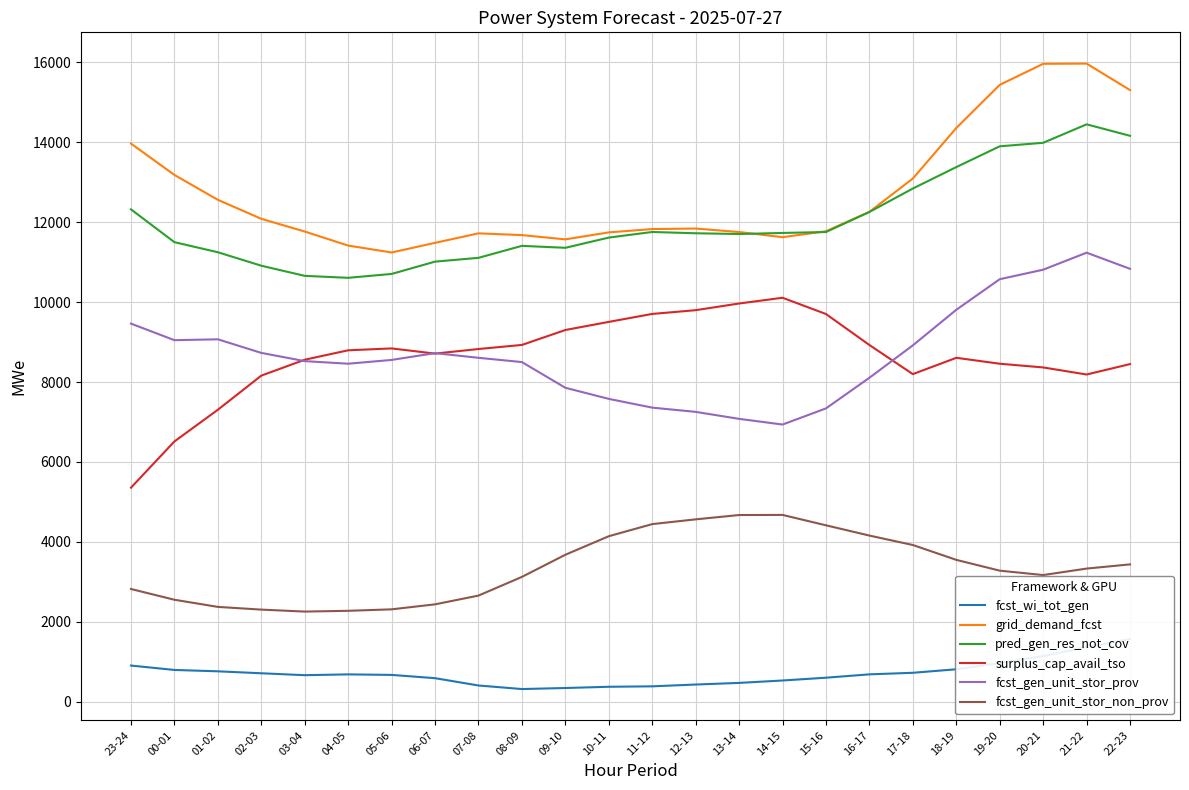

In grid_demand_fcst, how many points are higher than both neighbors (excluding endpoints)?

3